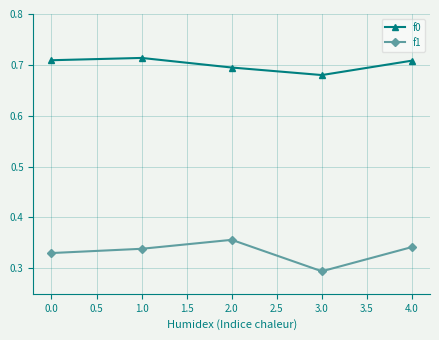

At 0.0, list the series in order from smallest to largest.

f1, f0